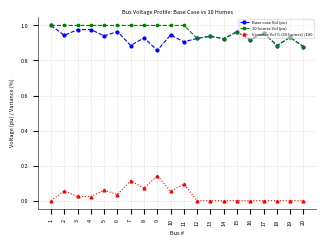

True or false: Variance Vol % (10 homes) /100 and 10 homes Vol (pu) intersect in this chart.

False